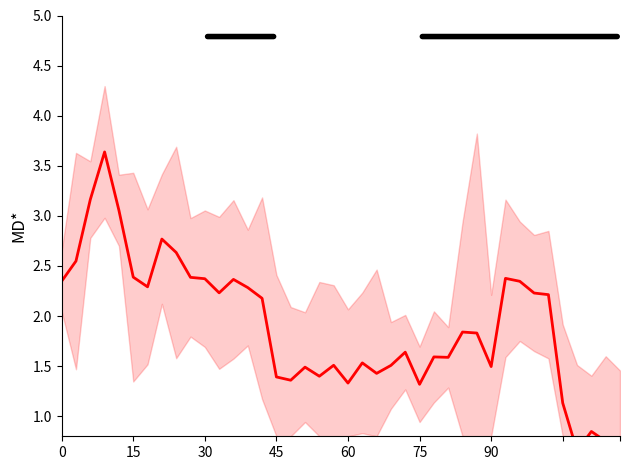

What is the average value?

1.9